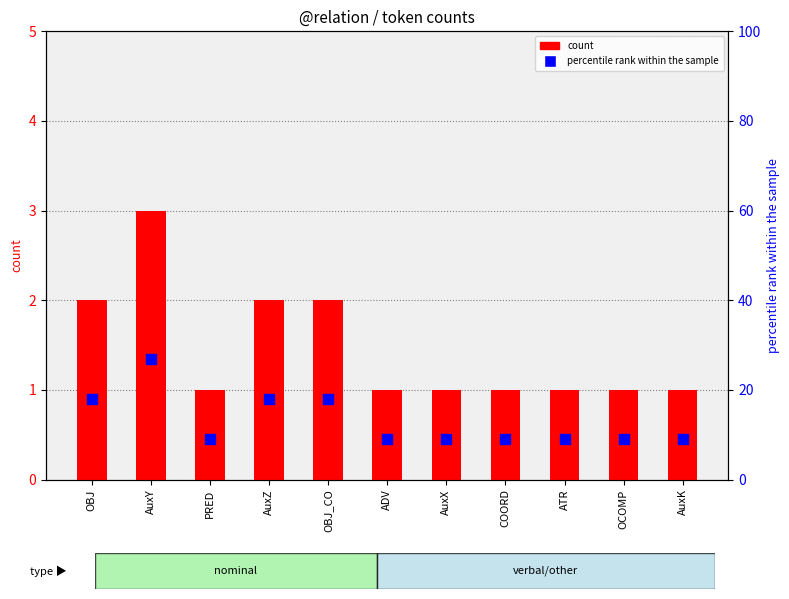

Which series contains the lowest Y value?

count